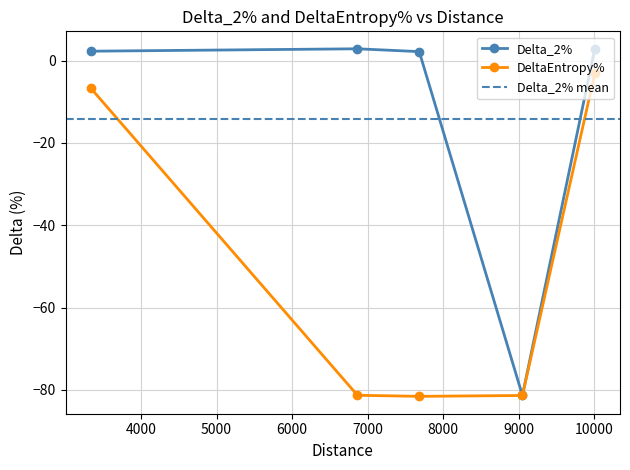

Where is the first local maximum for Delta_2%?

6865.249632081473